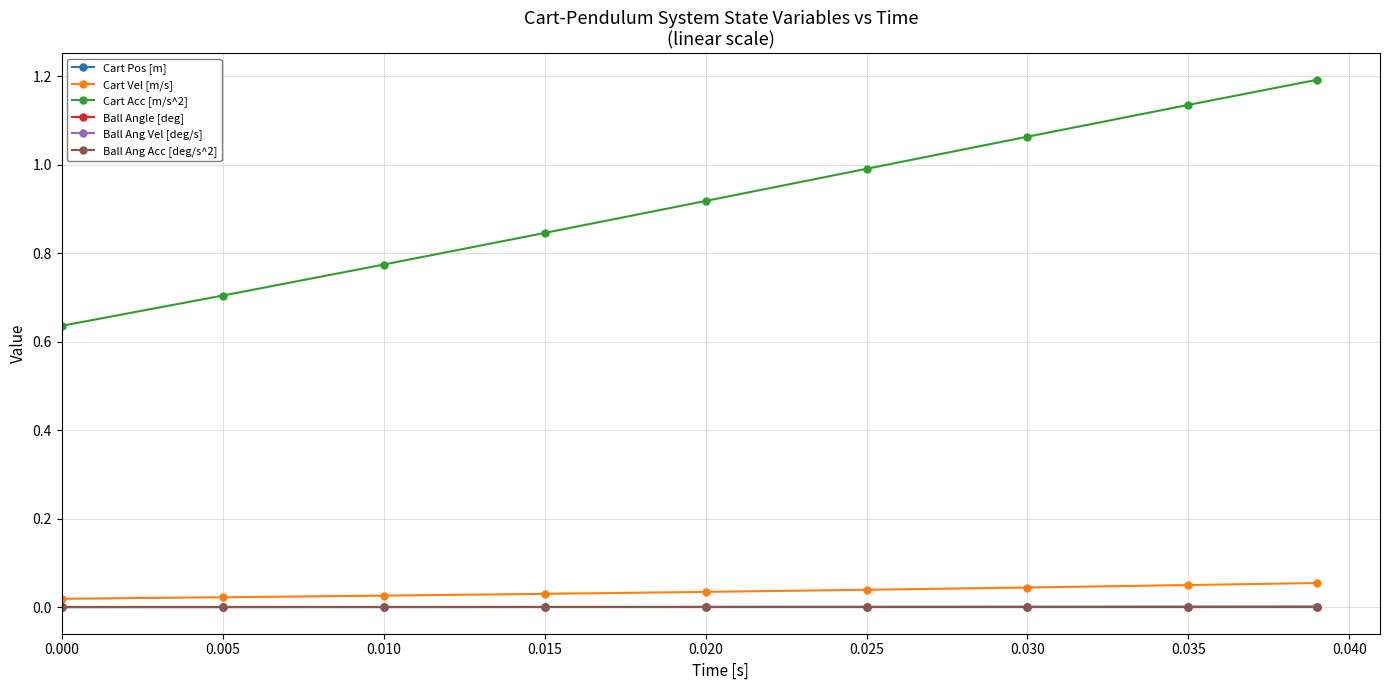

Which series has the largest total across all categories?

Cart Acc [m/s^2]